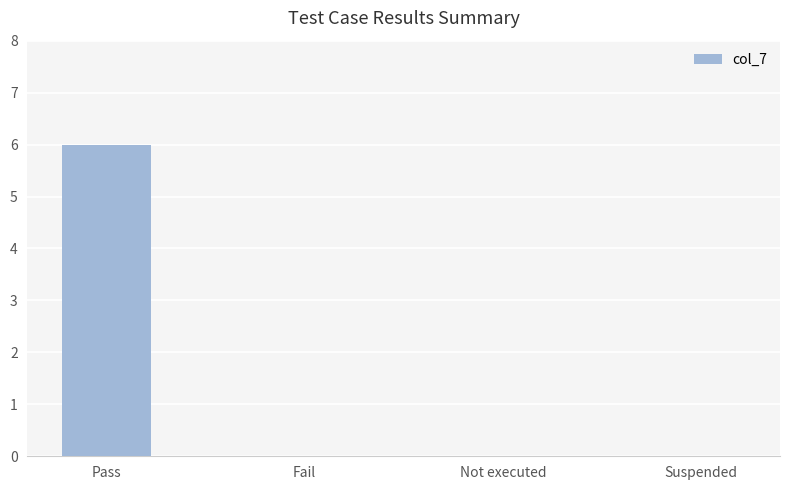

How many data points does each series have?

4